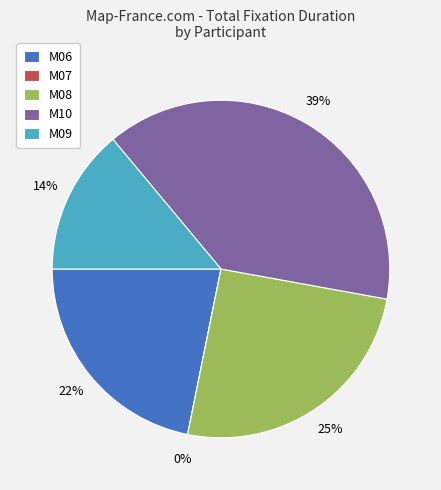

Is there any slice that represents more than half of the pie?

No